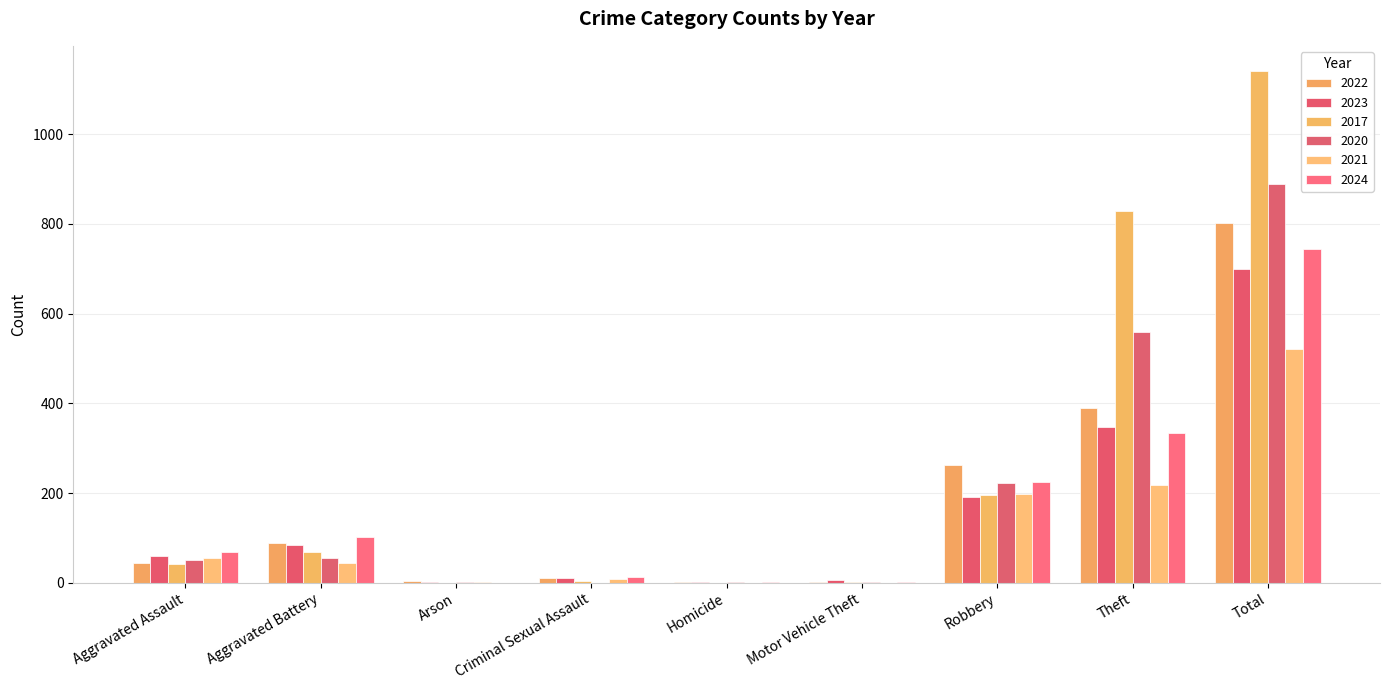

How many categories are shown in the chart?

9